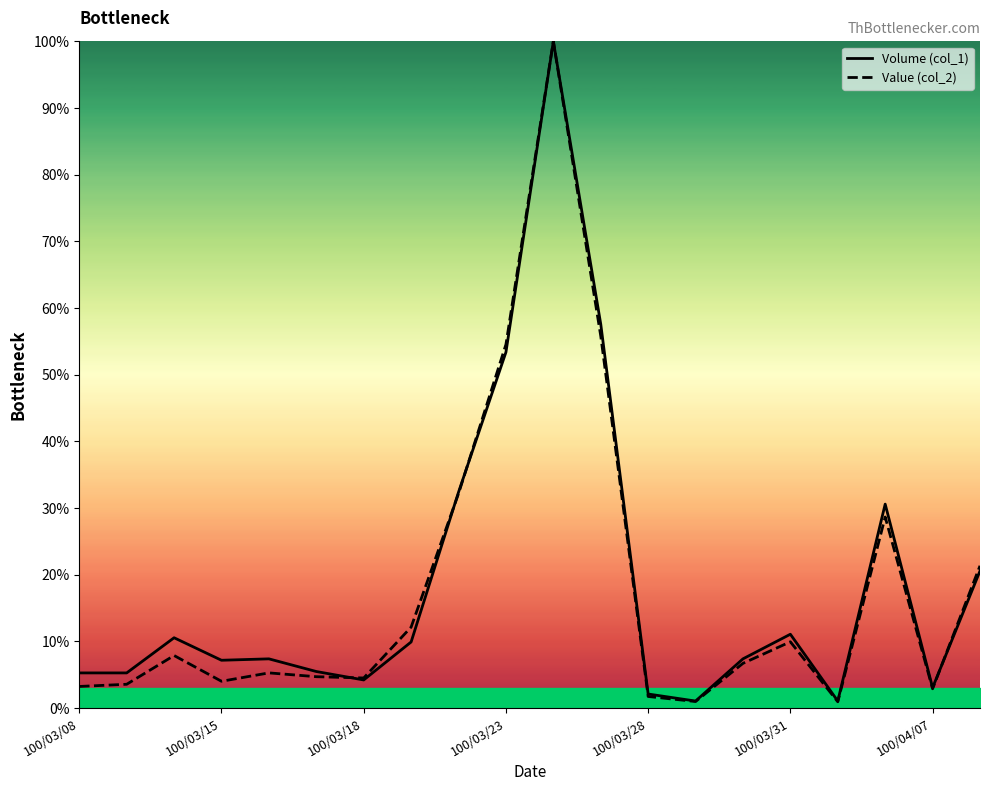

Reading left to right, list all the values displayed in this chart.

Volume (col_1): 5.3	5.3	10.5	7.2	7.4	5.5	4.2	9.9	32.4	53.4	100.0	57.6	2.1	1.1	7.4	11.1	1.1	30.6	3.1	20.6
Value (col_2): 3.2	3.6	7.9	4.0	5.3	4.7	4.5	12.1	32.2	54.5	100.0	55.8	1.7	1.0	6.7	9.9	0.9	28.7	2.9	21.3